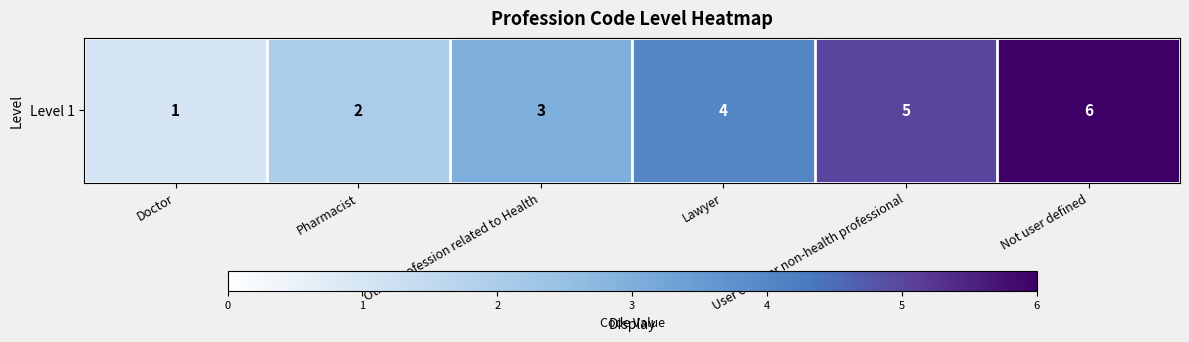

Which label corresponds to the largest value in the chart?

Not user defined